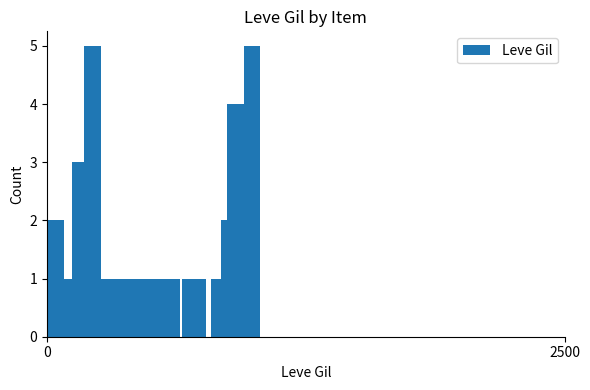

What is the difference between the maximum and minimum values?

4